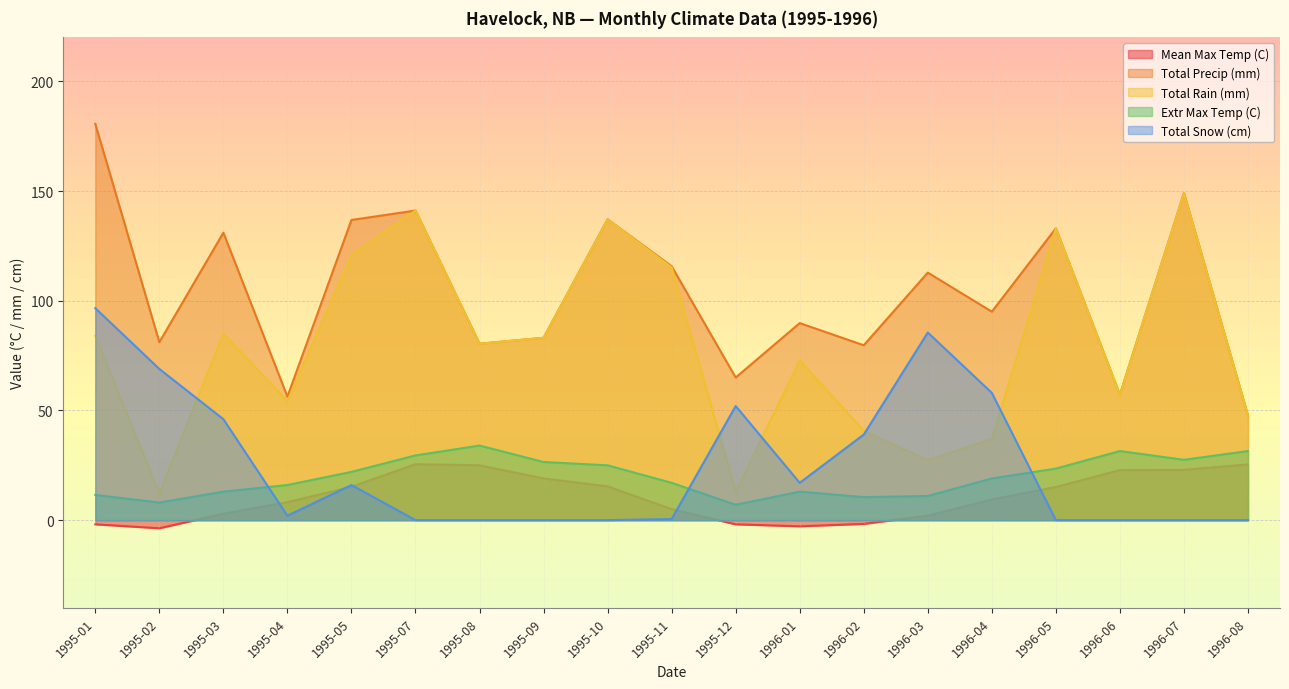

How many data points in Total Rain (mm) are less than 80?

9